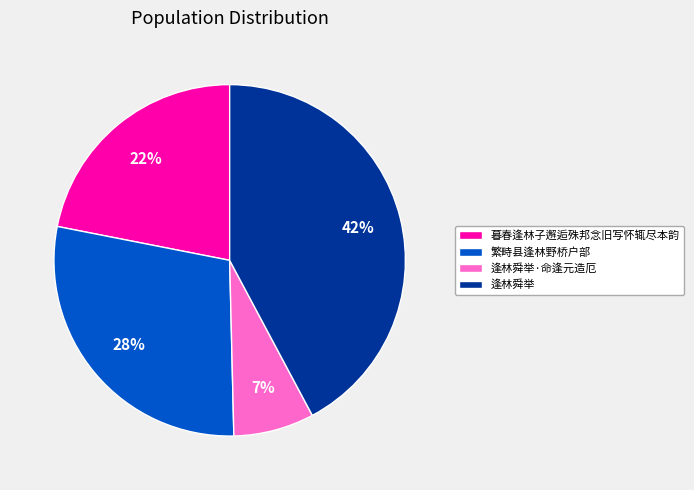

Is there a majority slice in this chart?

No